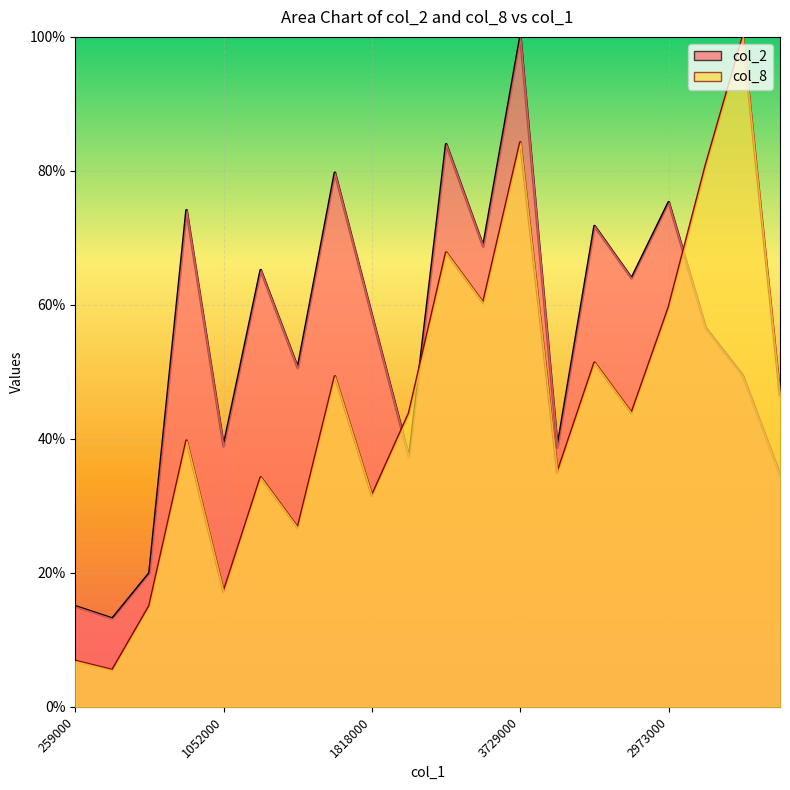

What is the value of the col_2 point at the 5th from the left?

38.9